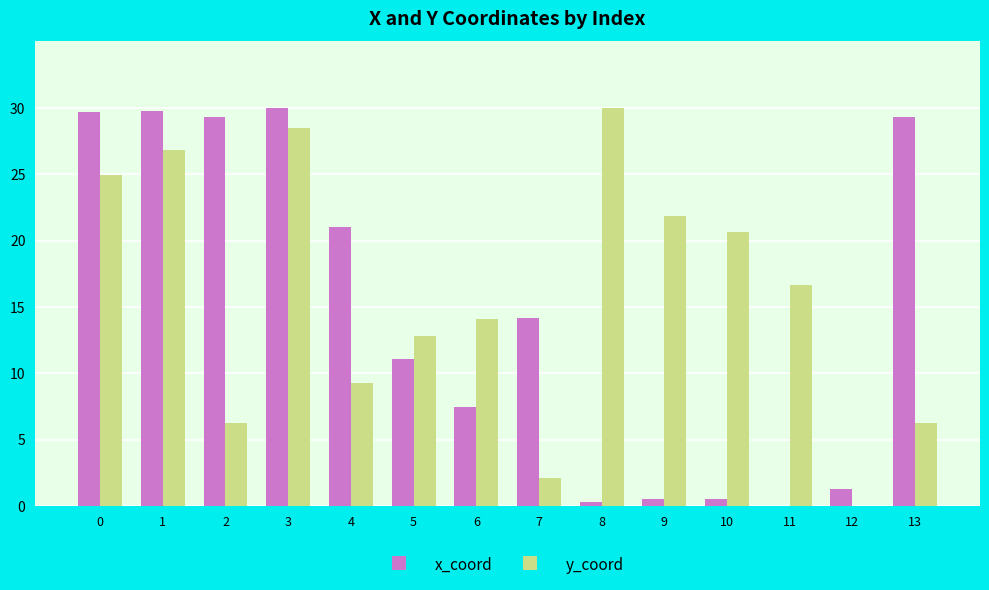

What is the average value of the y_coord series?

15.7